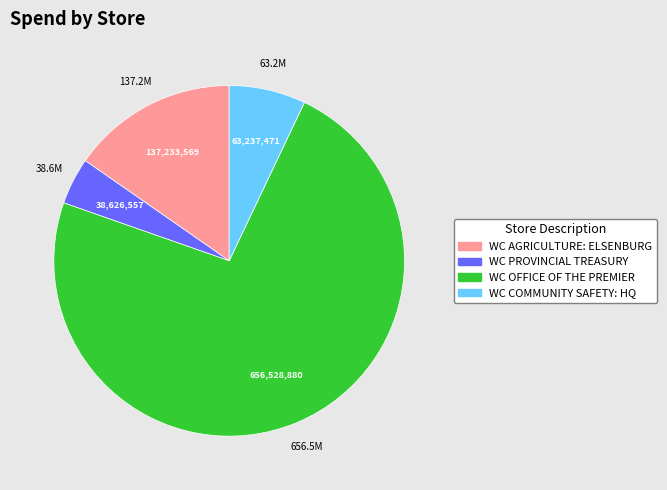

Rank the categories by value from lowest to highest.

WC PROVINCIAL TREASURY, WC COMMUNITY SAFETY: HQ, WC AGRICULTURE: ELSENBURG, WC OFFICE OF THE PREMIER